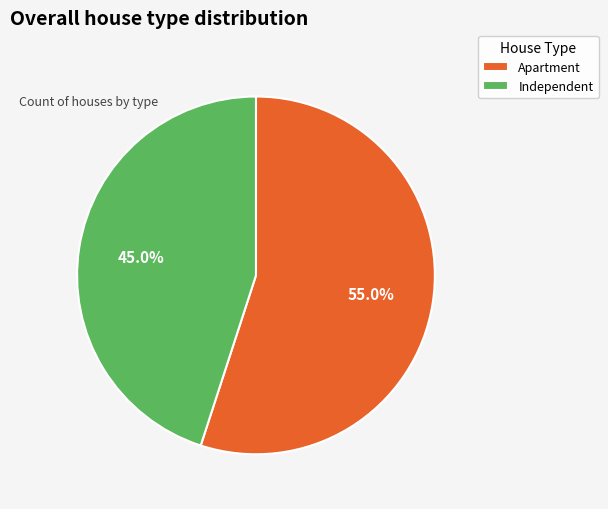

Combined, do Apartment and Independent account for over 50%?

Yes